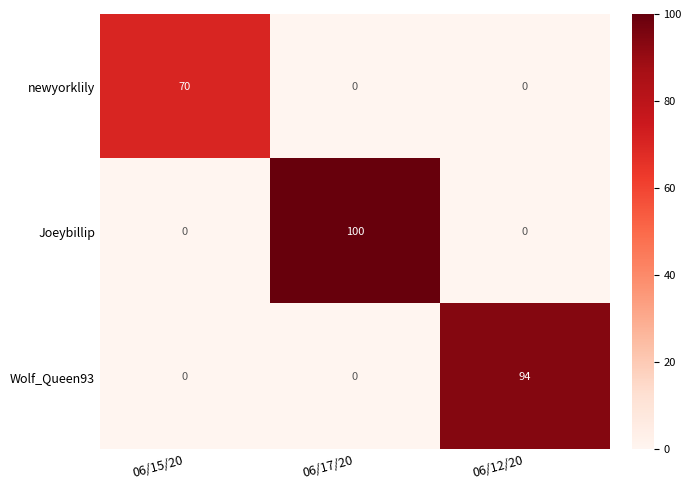

What is the average value of the Wolf_Queen93 series?

31